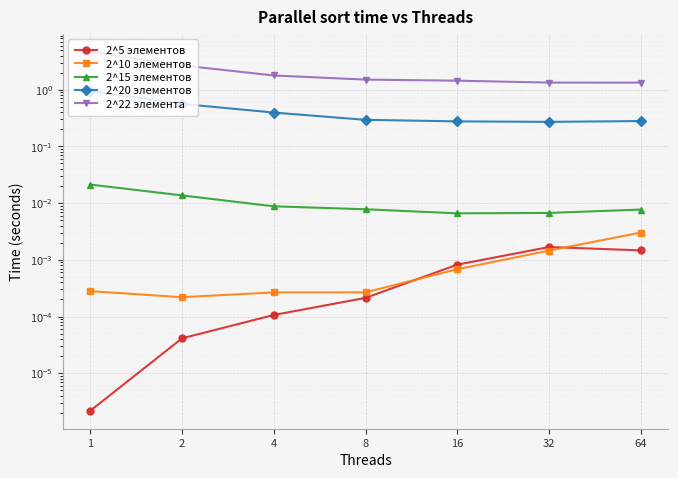

Reading left to right, transcribe all the data shown in this chart.

2^5 элементов: 0.0	0.0	0.0	0.0	0.0	0.0	0.0
2^10 элементов: 0.0	0.0	0.0	0.0	0.0	0.0	0.0
2^15 элементов: 0.0	0.0	0.0	0.0	0.0	0.0	0.0
2^20 элементов: 0.9	0.6	0.4	0.3	0.3	0.3	0.3
2^22 элемента: 4.7	2.7	1.8	1.5	1.4	1.3	1.3